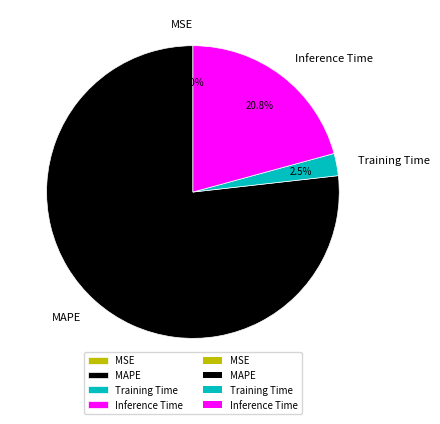

Does Training Time represent more than half of the total?

No